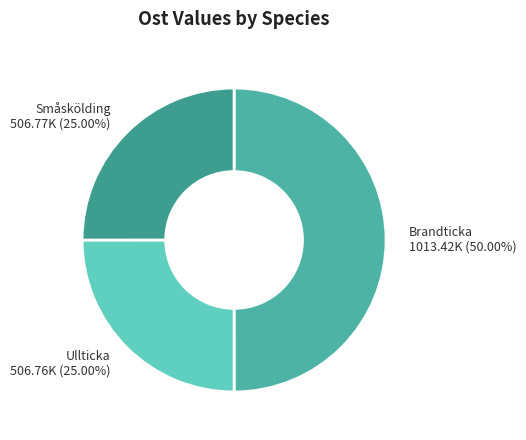

Approximately how many times larger is the value at Ullticka compared to Brandticka?

0.5